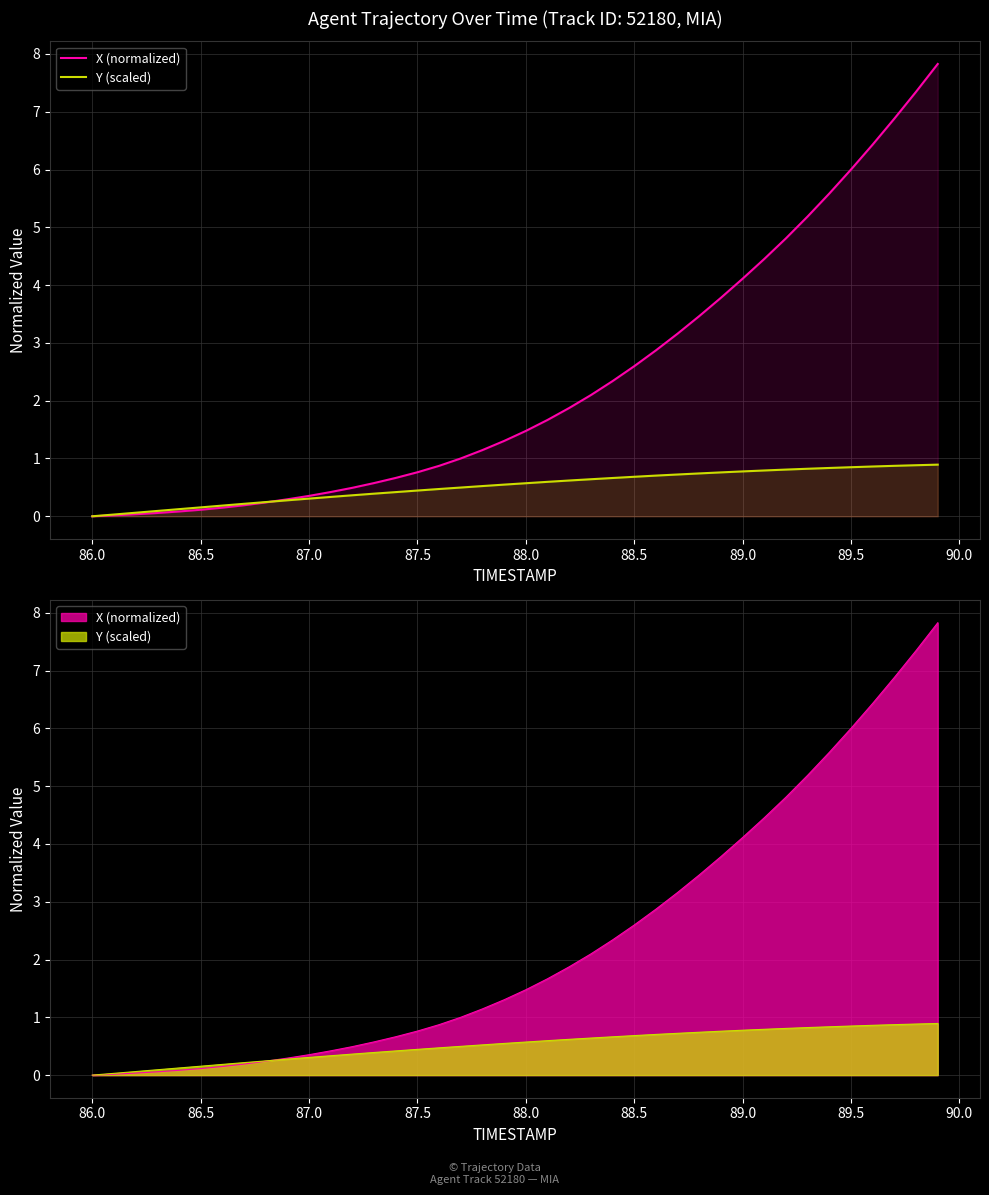

True or false: X (normalized) and Y (scaled) cross at least once.

True